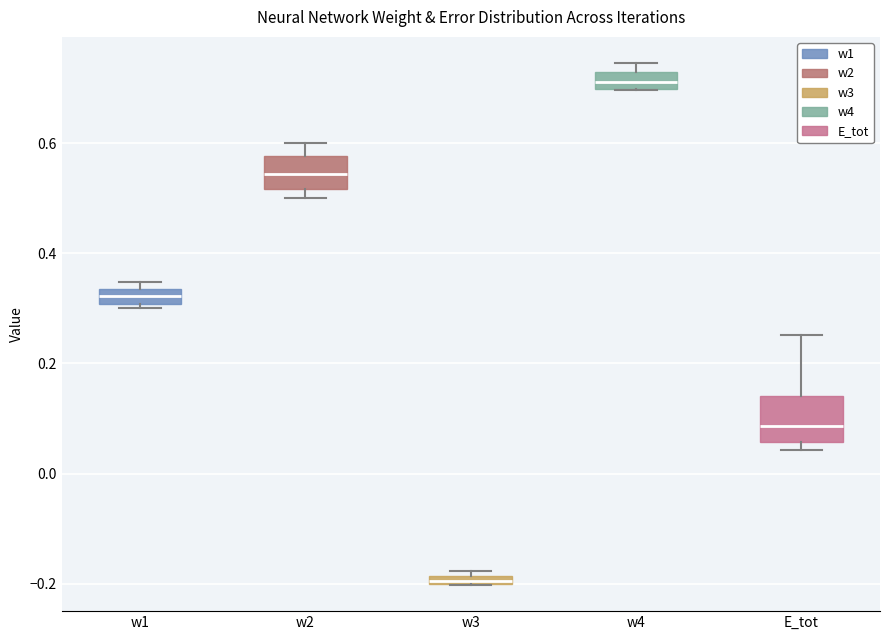

Where does the median line of the box for w2 sit on the y-axis? The values are not printed on the chart, so give them approximately, as read against the axis.

0.54